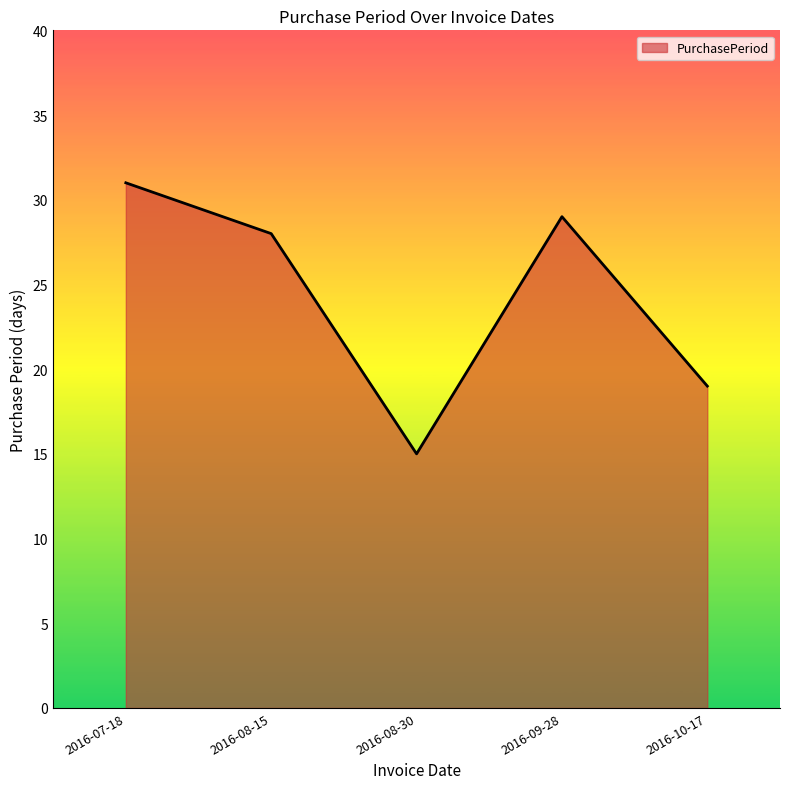

How many values are below 28?

2